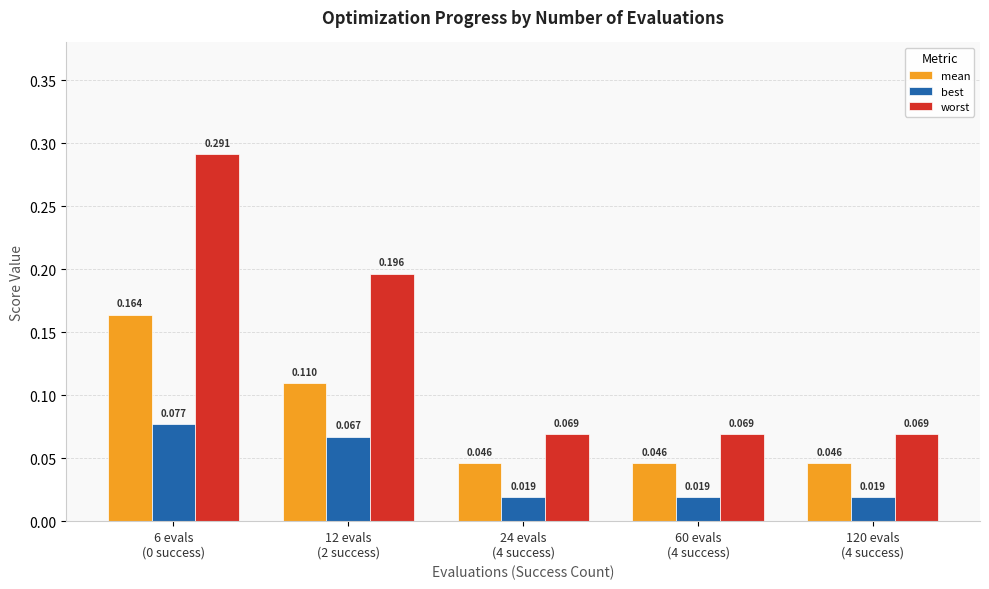

How many bars are there in total?

15